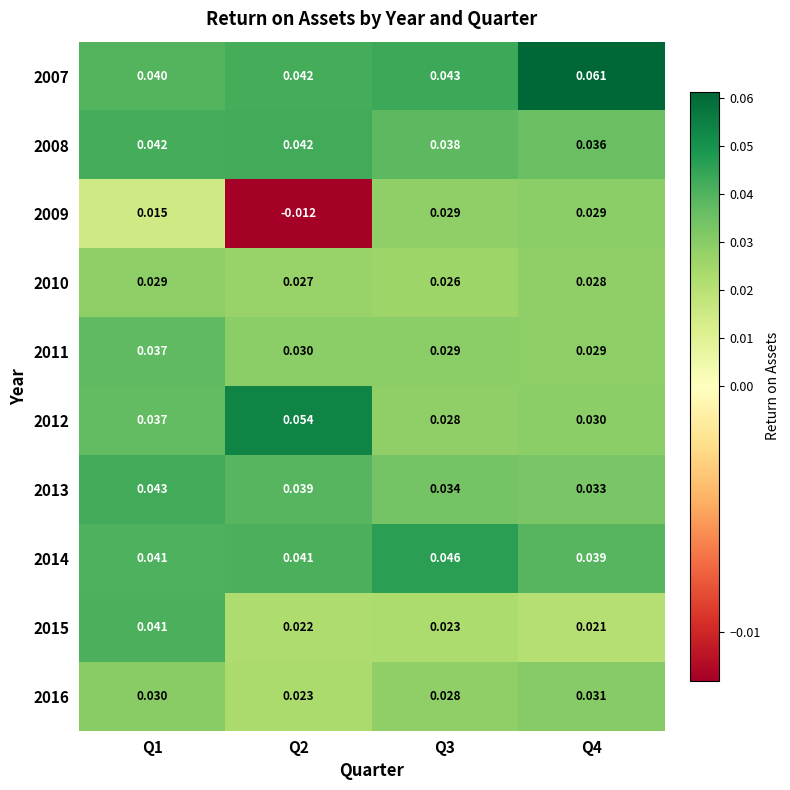

Is the value of 2008 at Q4 greater than the value of 2016 at Q1?

Yes